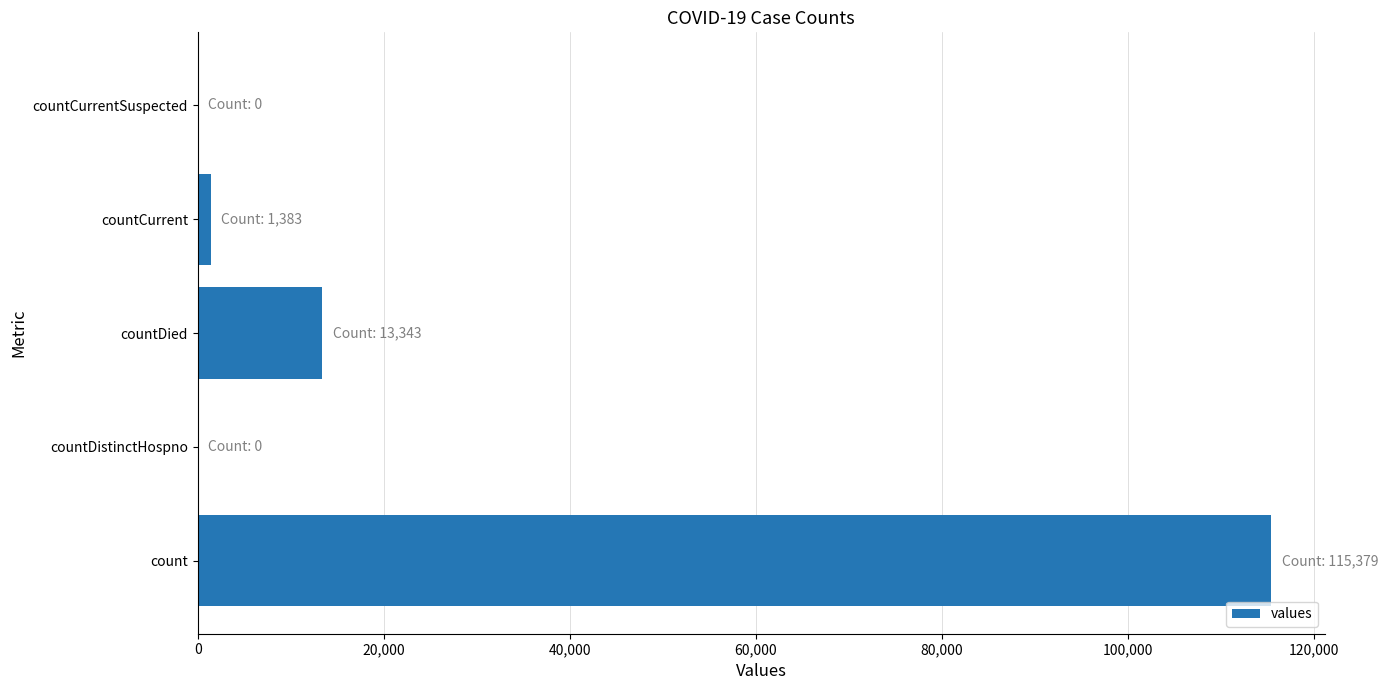

Where is the data nearest to the value 57689?

countDied